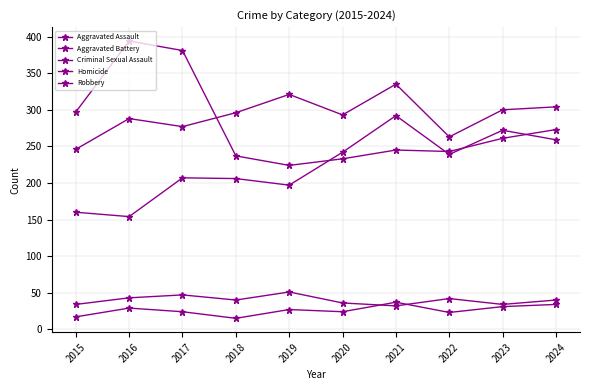

Which has a higher value, 2015 or 2020?

2020